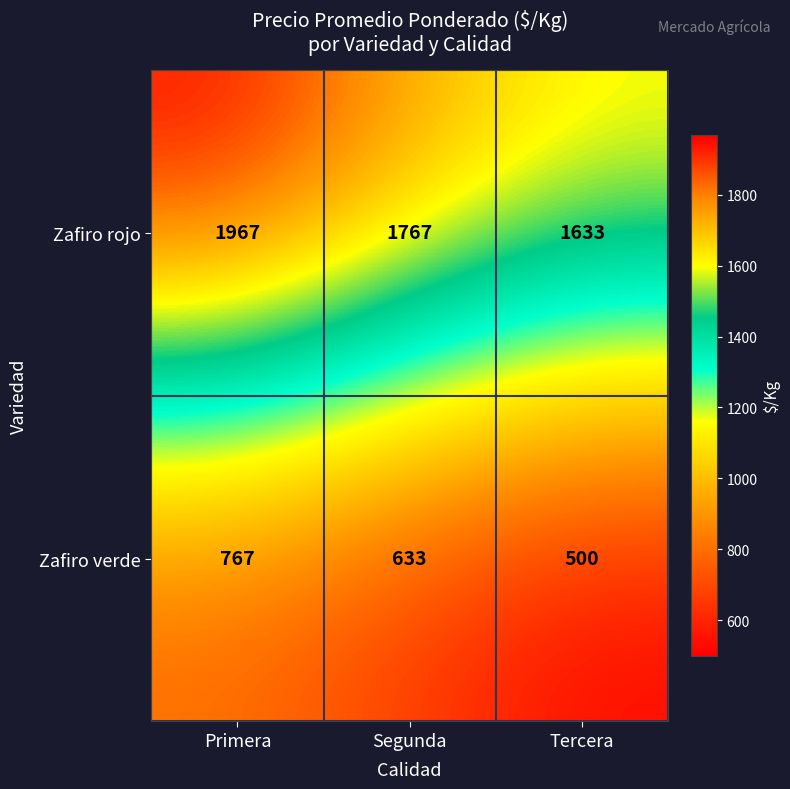

Is it true that Zafiro verde equals 351 at Primera?

False